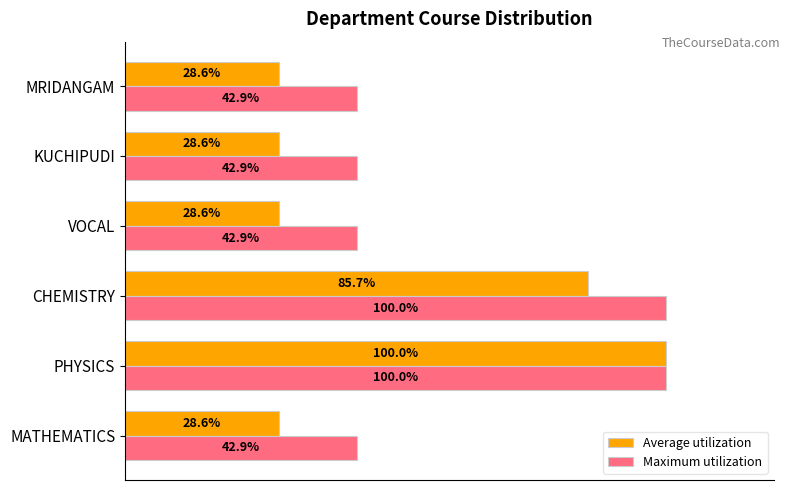

Which series has the largest total across all categories?

Maximum utilization